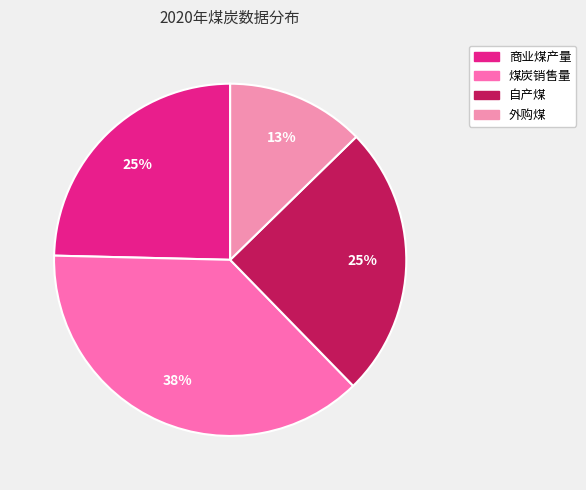

Is it true that 商业煤产量 is 25% of the pie?

True